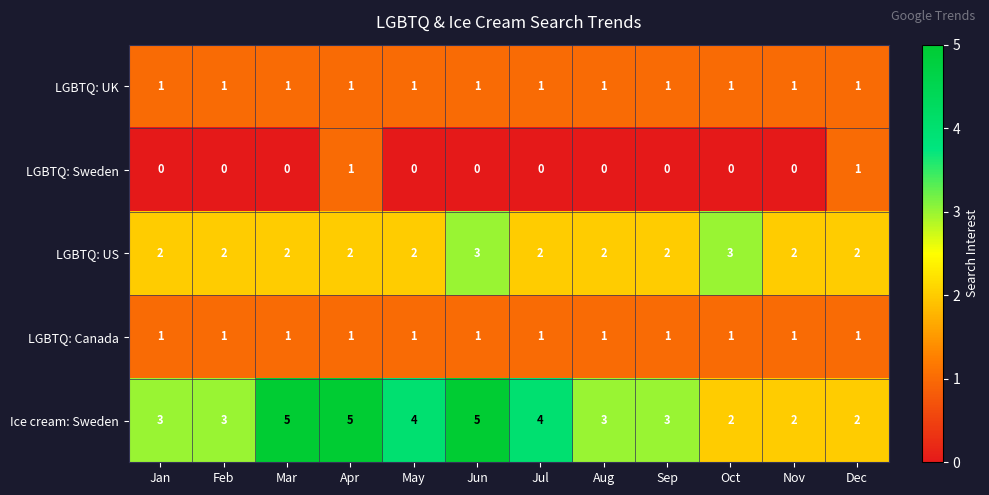

How many categories are shown in the chart?

12